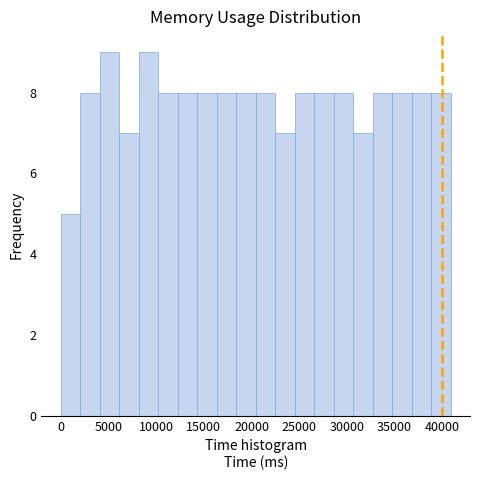

Reading left to right, transcribe this chart: for each bar, give the range it covers on the x-axis and its height. Neither the bar edges nor the heights are printed on the chart, so give them approximately, as read against the axes.

0 to 2000: 5
2000 to 4000: 8
4000 to 6000: 9
6000 to 8000: 7
8000 to 10000: 9
10000 to 12500: 8
12500 to 14500: 8
14500 to 16500: 8
16500 to 18500: 8
18500 to 20500: 8
20500 to 22500: 8
22500 to 24500: 7
24500 to 26500: 8
26500 to 28500: 8
28500 to 30500: 8
30500 to 32500: 7
32500 to 34500: 8
34500 to 37000: 8
37000 to 39000: 8
39000 to 41000: 8